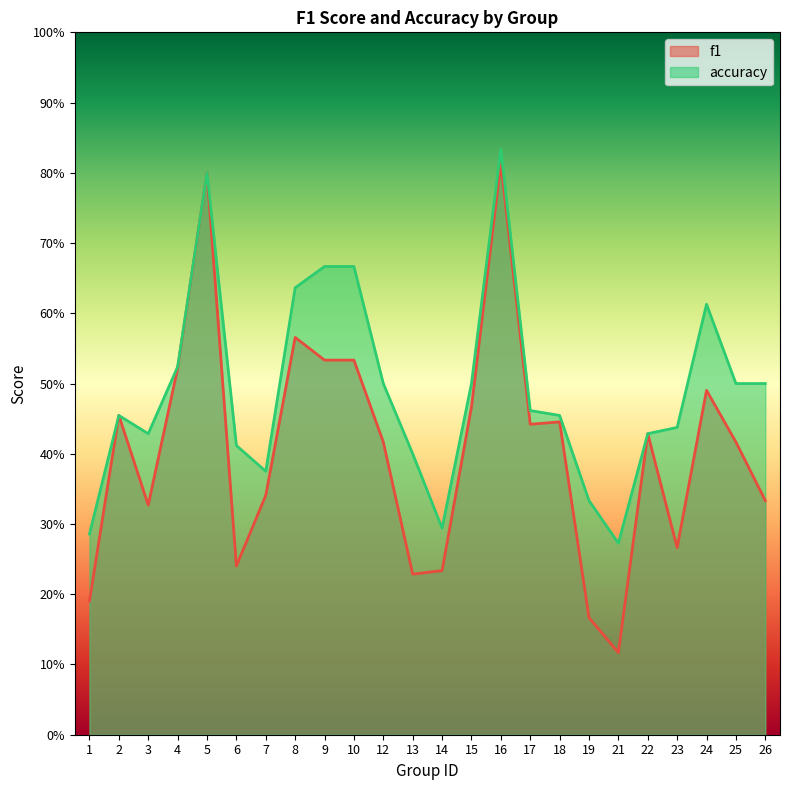

Reading left to right, extract all data points from this chart.

f1: 1=0.2	2=0.5	3=0.3	4=0.5	5=0.8	6=0.2	7=0.3	8=0.6	9=0.5	10=0.5	12=0.4	13=0.2	14=0.2	15=0.5	16=0.8	17=0.4	18=0.4	19=0.2	21=0.1	22=0.4	23=0.3	24=0.5	25=0.4	26=0.3
accuracy: 1=0.3	2=0.5	3=0.4	4=0.5	5=0.8	6=0.4	7=0.4	8=0.6	9=0.7	10=0.7	12=0.5	13=0.4	14=0.3	15=0.5	16=0.8	17=0.5	18=0.5	19=0.3	21=0.3	22=0.4	23=0.4	24=0.6	25=0.5	26=0.5